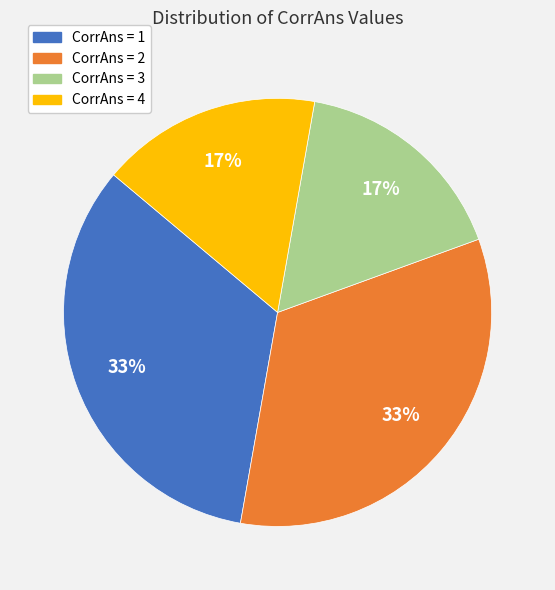

How many slices are in this pie chart?

4